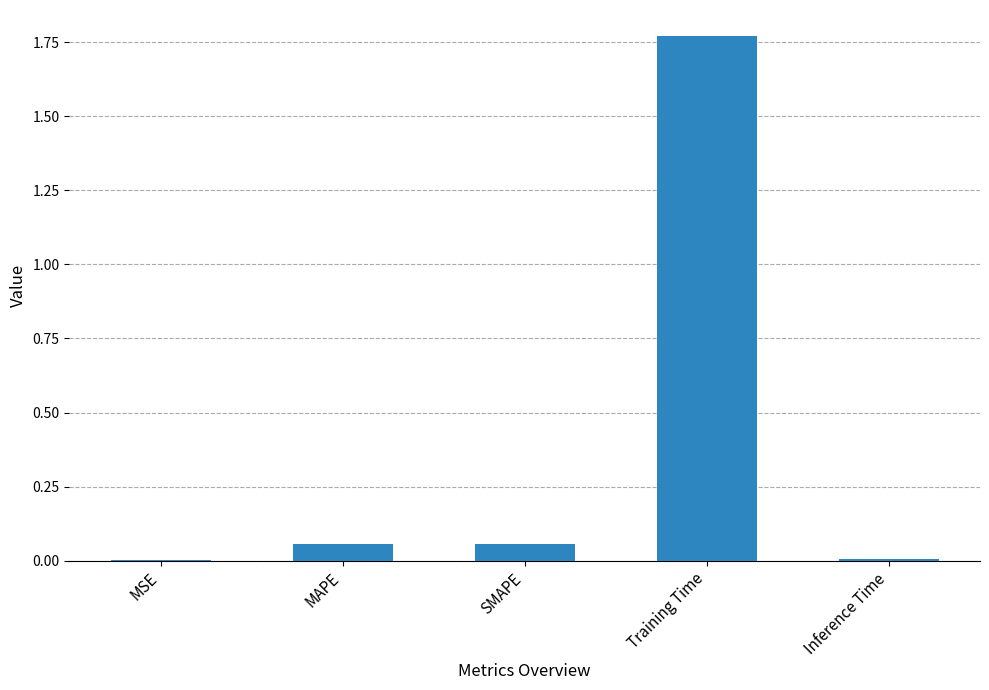

Between MAPE and Inference Time, which is larger?

MAPE